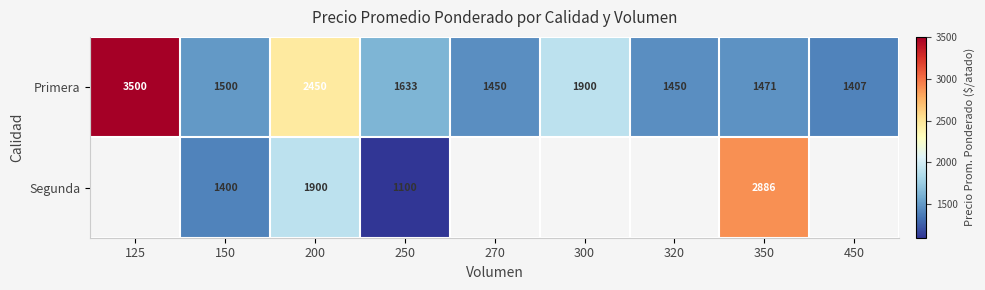

At which label is Primera closest to 2453?

200